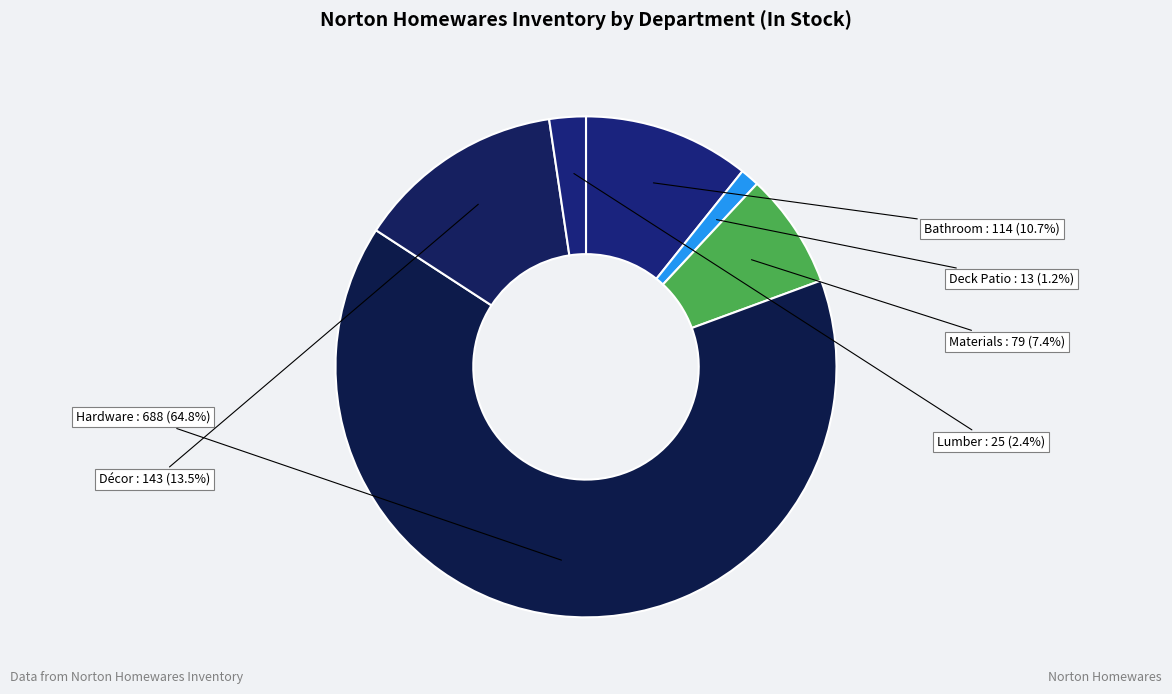

To the nearest percent, what is the average slice percentage?

17%